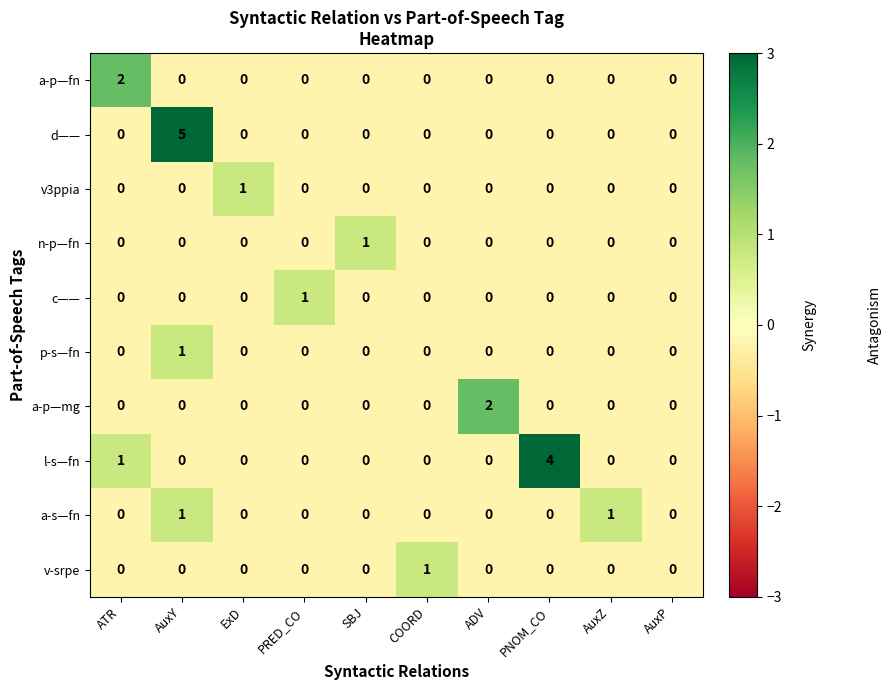

Which series changed the most between AuxY and SBJ?

d——